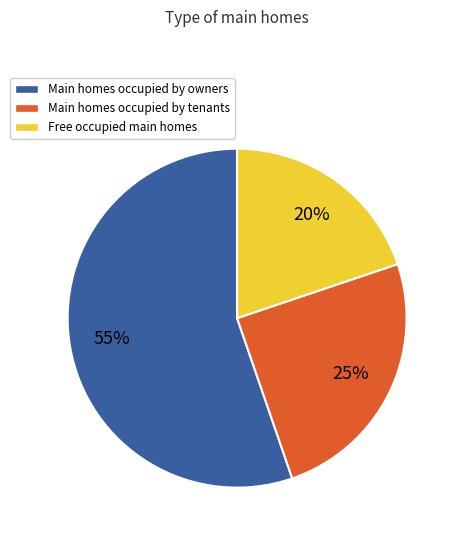

To the nearest percent, what is the average slice percentage?

33%